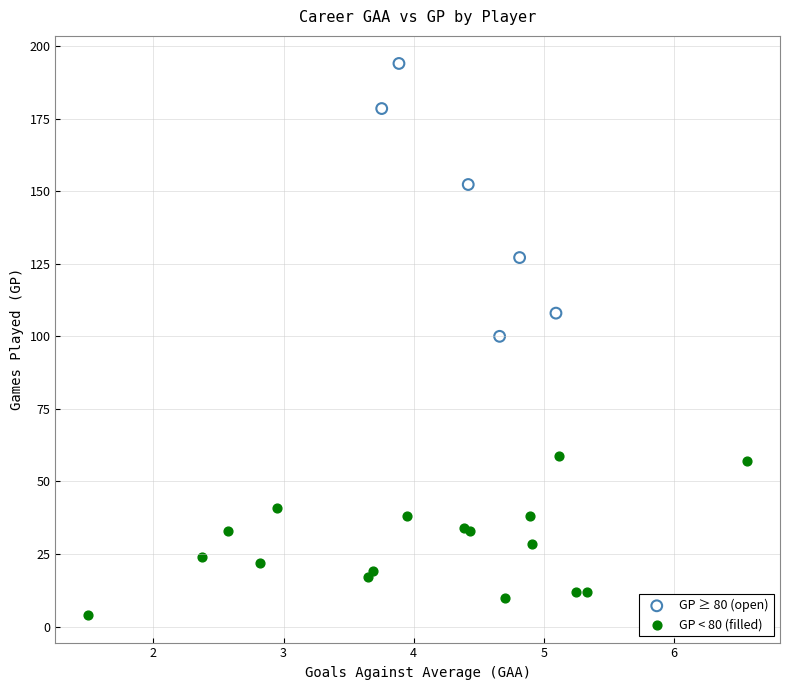

Which series contains the highest Y value?

GP ≥ 80 (open)